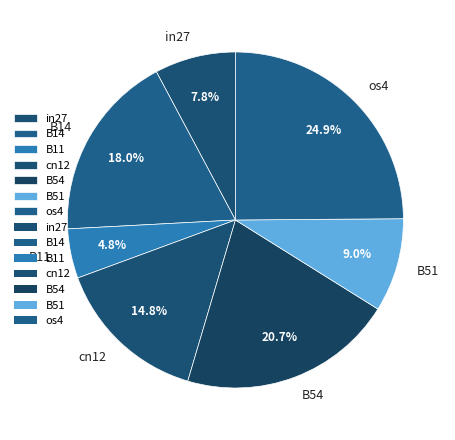

What percentage is the os4 slice, to the nearest percent?

25%